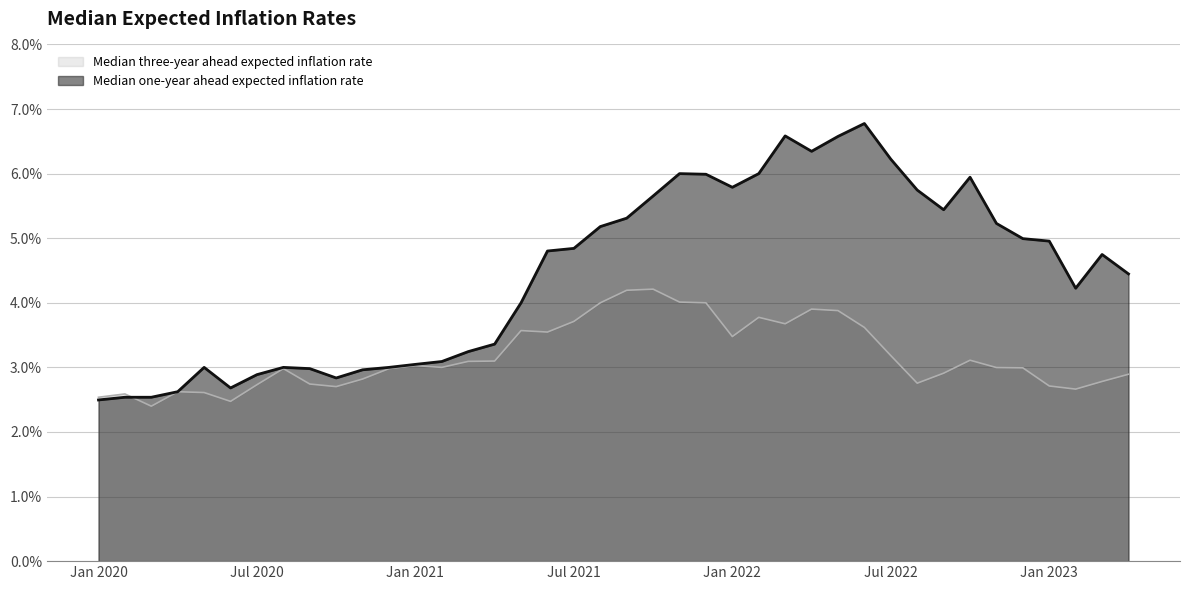

Which series has the largest total across all categories?

Median one-year ahead expected inflation rate